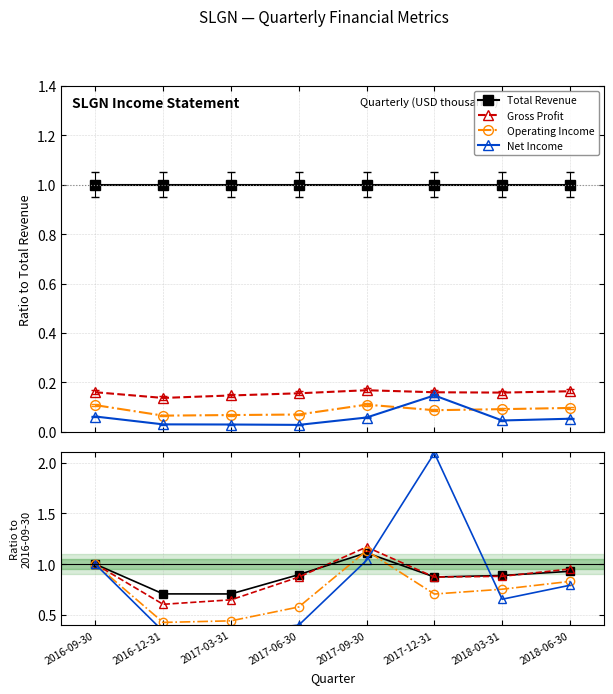

What is the difference between the second highest and minimum values in the Net Income series?

0.7